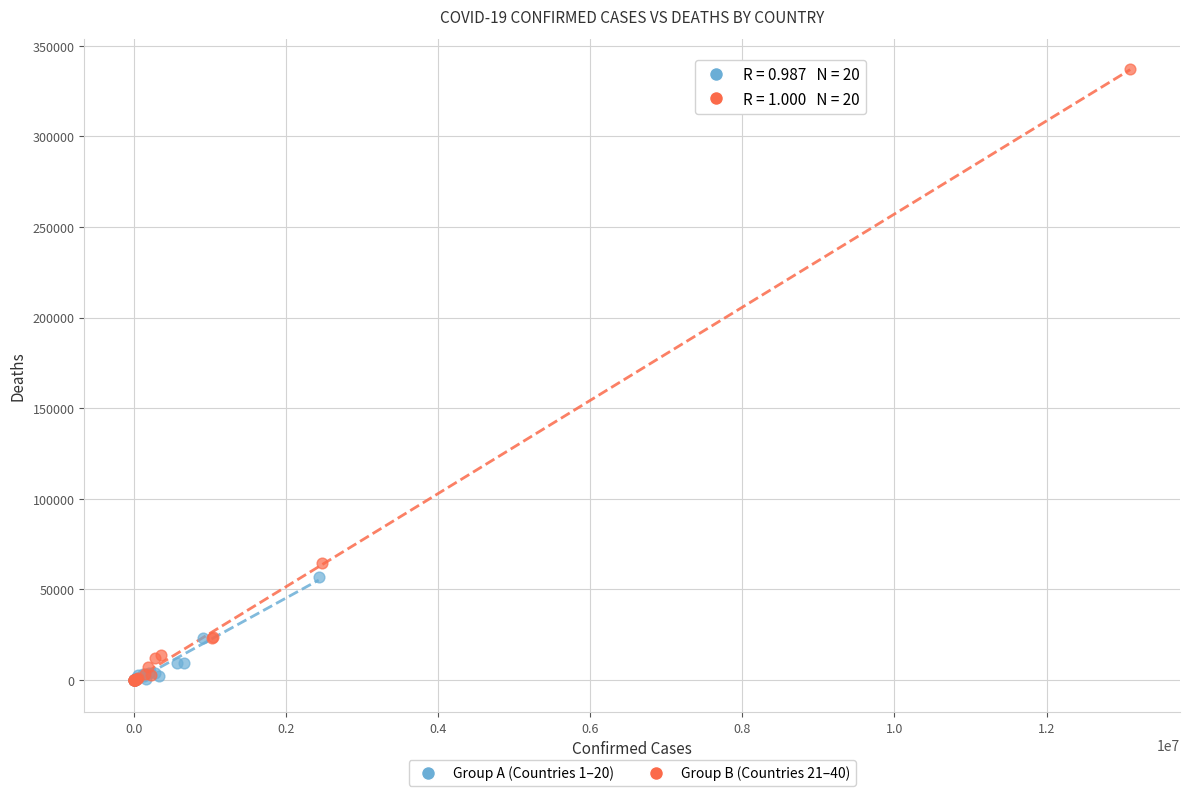

Which series reaches the maximum Y coordinate?

Group B (Countries 21–40)